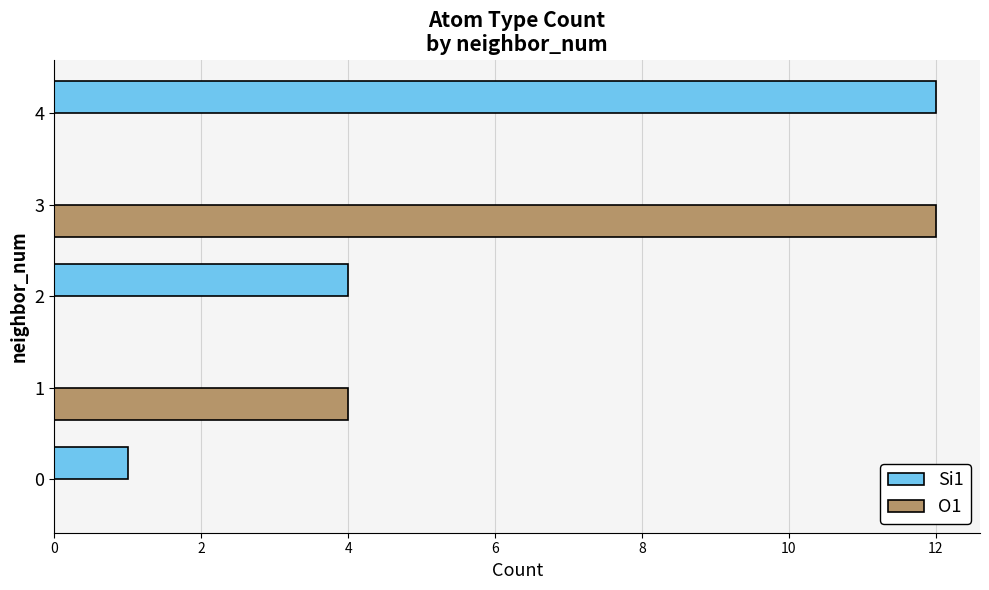

The O1 series shows 0 at 0. True or false?

True